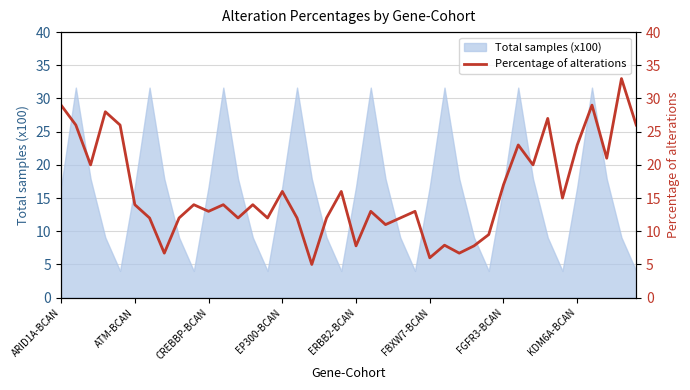

Where does the Total samples (x100) series first go above 16?

ARID1A-BCAN